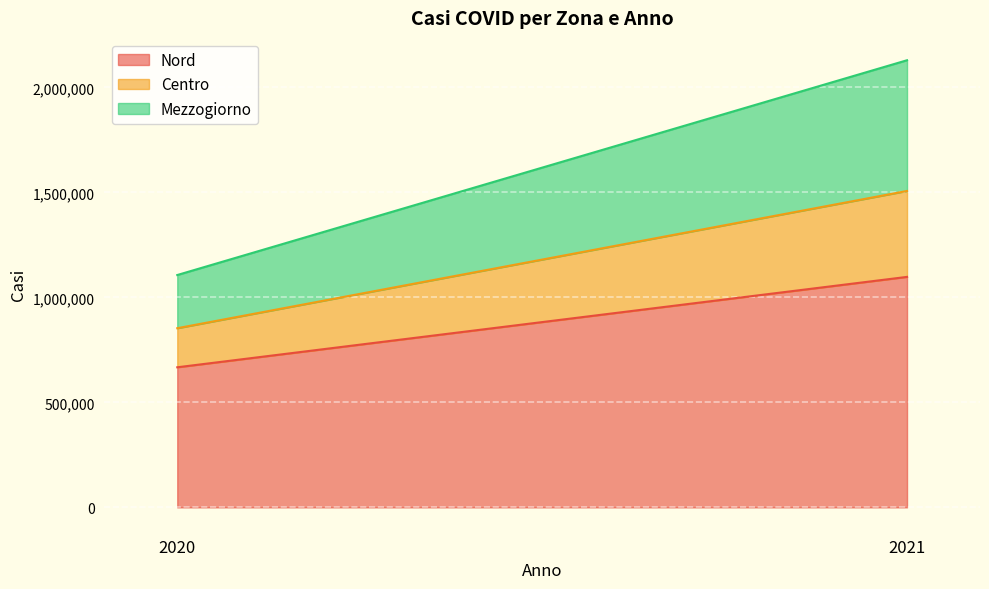

The Nord series shows 539956 at 2021. True or false?

False